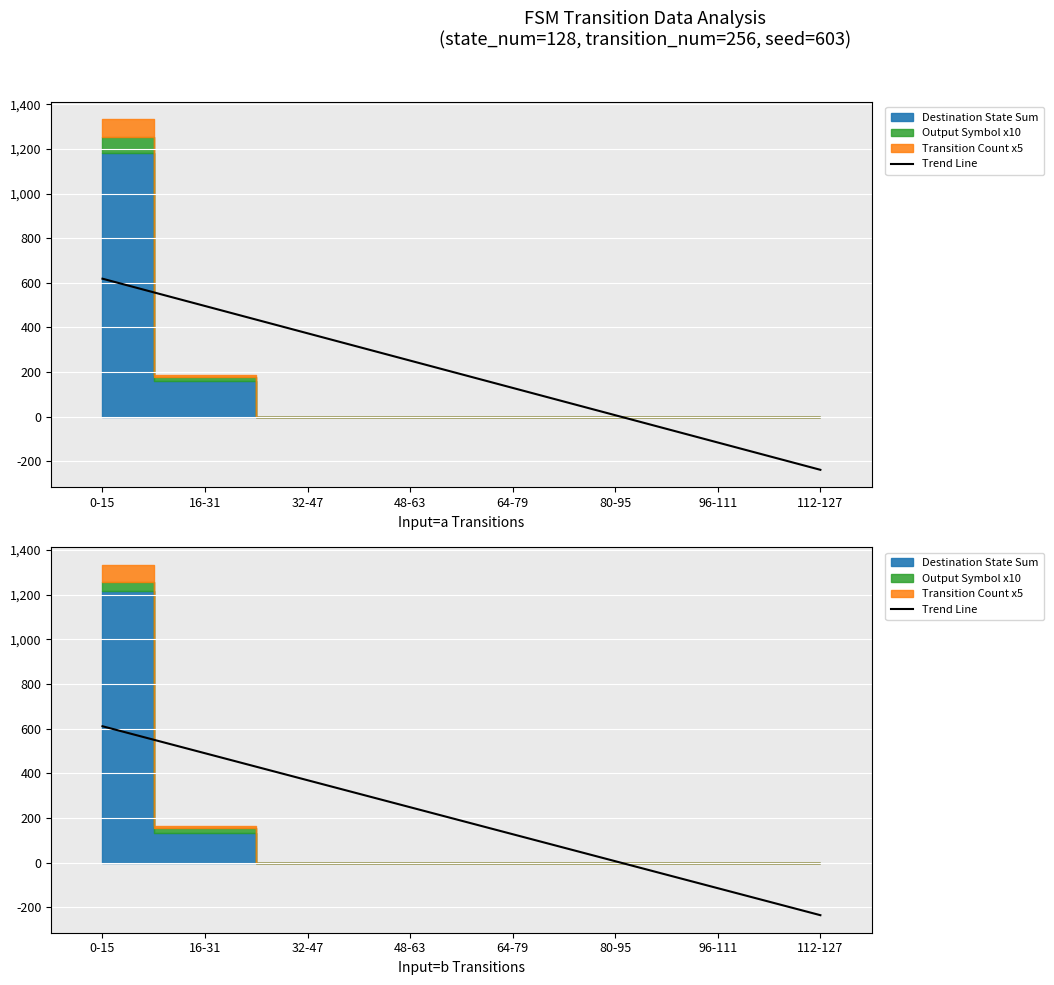

The value at 48-63 is 133.1. True or false?

False